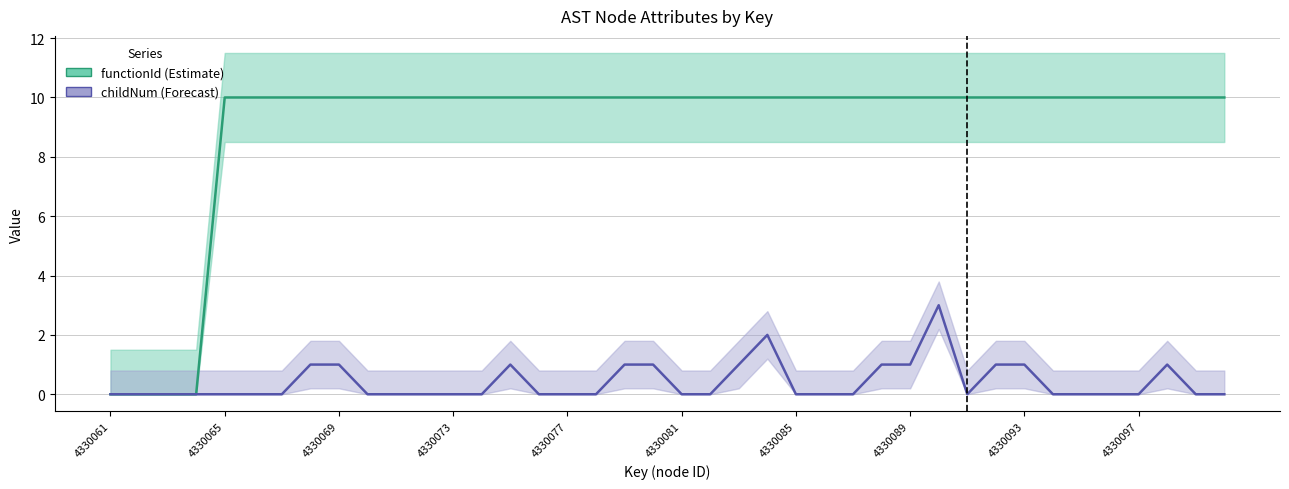

What is the sum of the childNum values at 17 and 4330093?

1